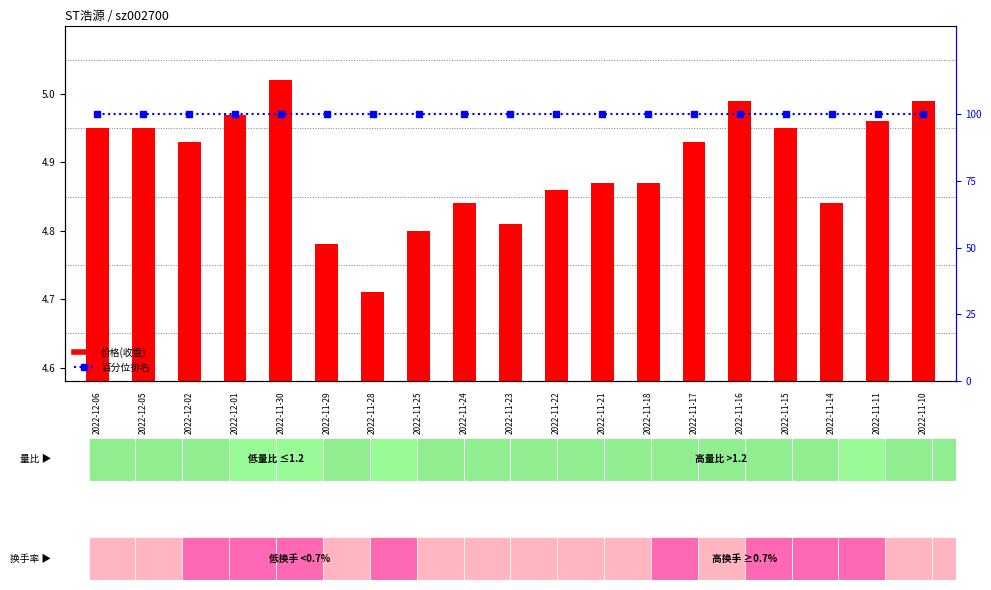

List the series in order of their overall mean, highest first.

百分位排名, 价格(收盘)